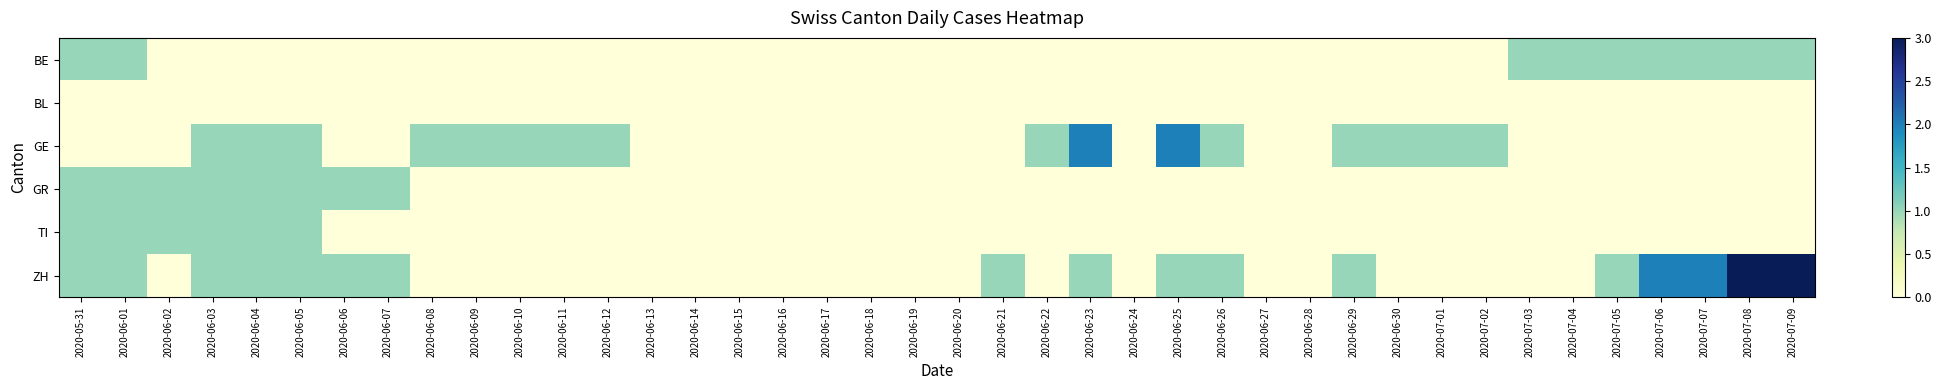

How many data points does each series have?

40